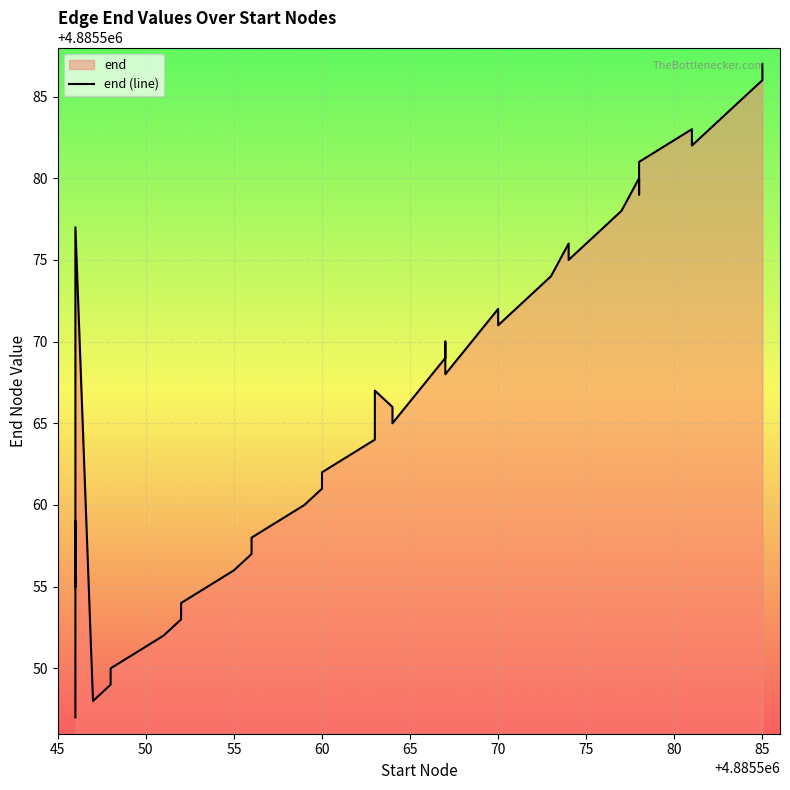

True or false: the data has more than 1 interior local peaks.

True